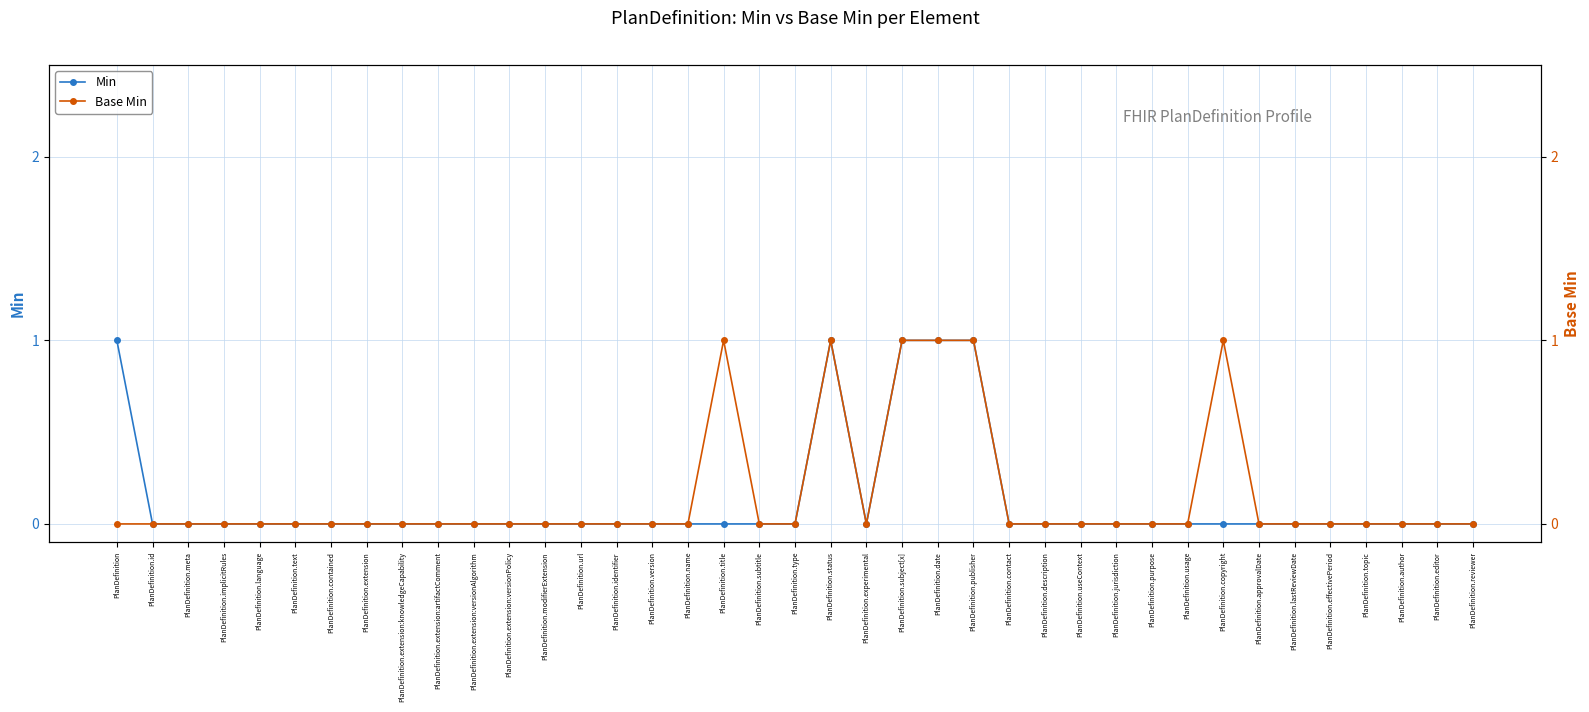

What is the label of the 30th point from the left?

PlanDefinition.purpose